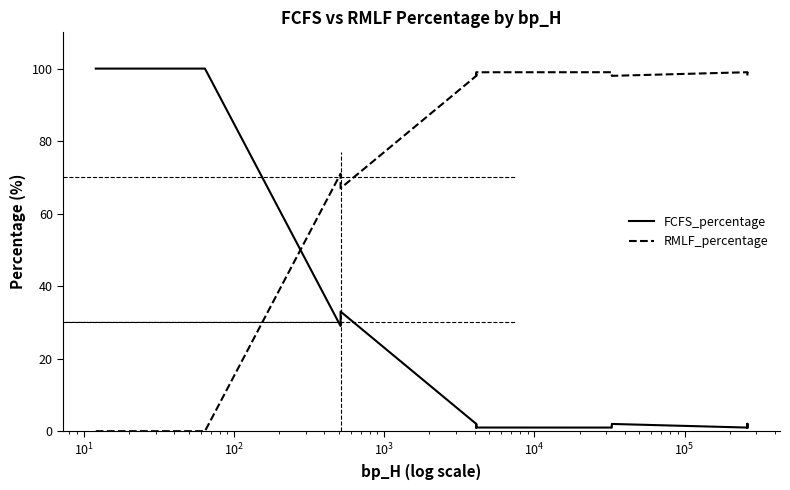

How many values in the FCFS_percentage series are below 100?

17